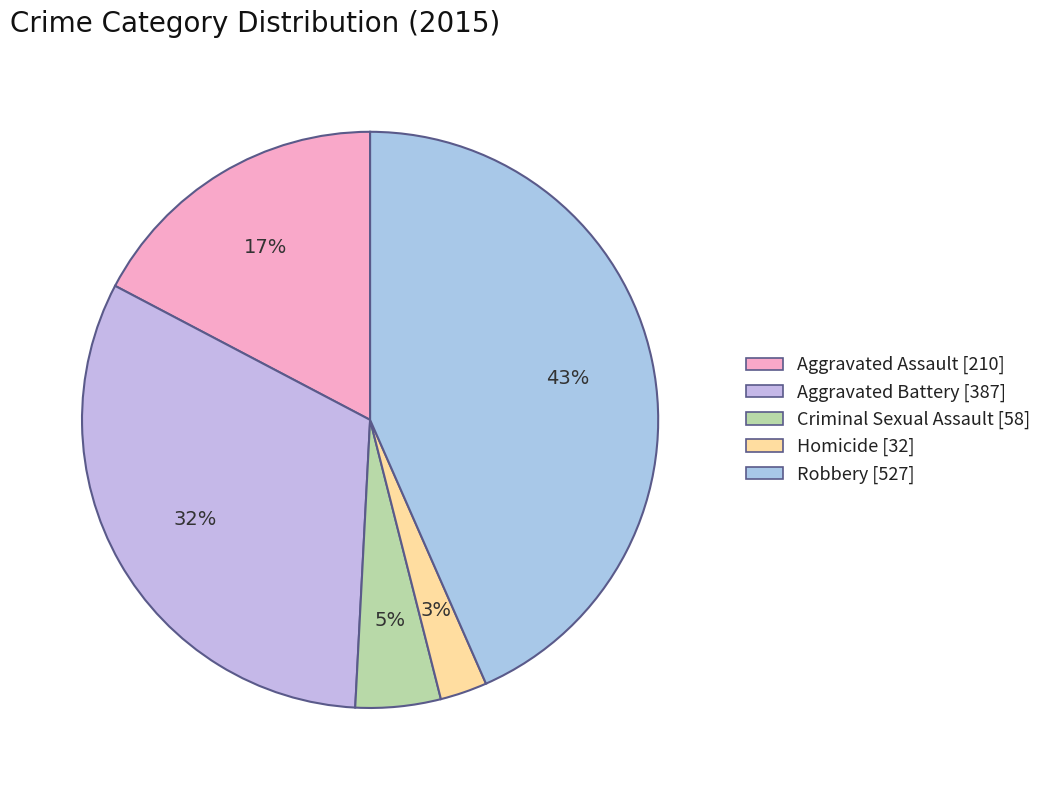

To the nearest percent, what percentage of the pie is Homicide?

3%